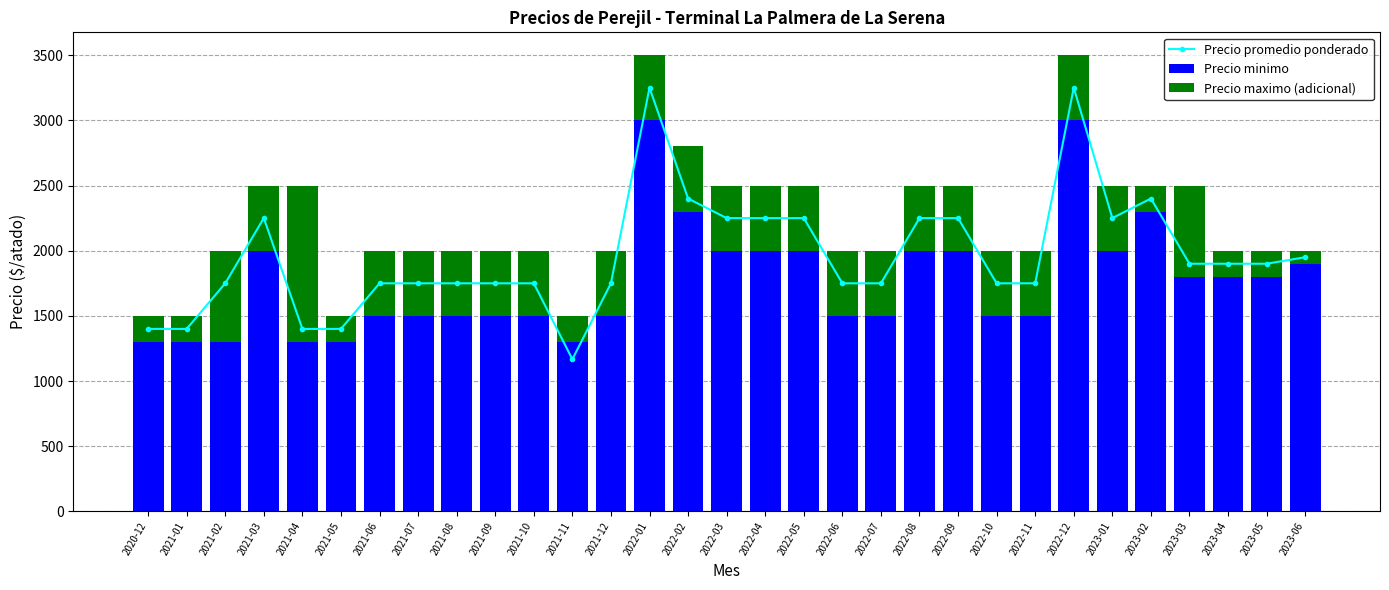

Reading left to right, what are all the values shown in this chart?

Precio promedio ponderado: 2020-12=1400	2021-01=1400	2021-02=1750	2021-03=2250	2021-04=1400	2021-05=1400	2021-06=1750	2021-07=1750	2021-08=1750	2021-09=1750	2021-10=1750	2021-11=1167	2021-12=1750	2022-01=3250	2022-02=2400	2022-03=2250	2022-04=2250	2022-05=2250	2022-06=1750	2022-07=1750	2022-08=2250	2022-09=2250	2022-10=1750	2022-11=1750	2022-12=3250	2023-01=2250	2023-02=2400	2023-03=1900	2023-04=1900	2023-05=1900	2023-06=1950
Precio minimo: 2020-12=1300	2021-01=1300	2021-02=1300	2021-03=2000	2021-04=1300	2021-05=1300	2021-06=1500	2021-07=1500	2021-08=1500	2021-09=1500	2021-10=1500	2021-11=1300	2021-12=1500	2022-01=3000	2022-02=2300	2022-03=2000	2022-04=2000	2022-05=2000	2022-06=1500	2022-07=1500	2022-08=2000	2022-09=2000	2022-10=1500	2022-11=1500	2022-12=3000	2023-01=2000	2023-02=2300	2023-03=1800	2023-04=1800	2023-05=1800	2023-06=1900
Precio maximo (adicional): 2020-12=200	2021-01=200	2021-02=700	2021-03=500	2021-04=1200	2021-05=200	2021-06=500	2021-07=500	2021-08=500	2021-09=500	2021-10=500	2021-11=200	2021-12=500	2022-01=500	2022-02=500	2022-03=500	2022-04=500	2022-05=500	2022-06=500	2022-07=500	2022-08=500	2022-09=500	2022-10=500	2022-11=500	2022-12=500	2023-01=500	2023-02=200	2023-03=700	2023-04=200	2023-05=200	2023-06=100